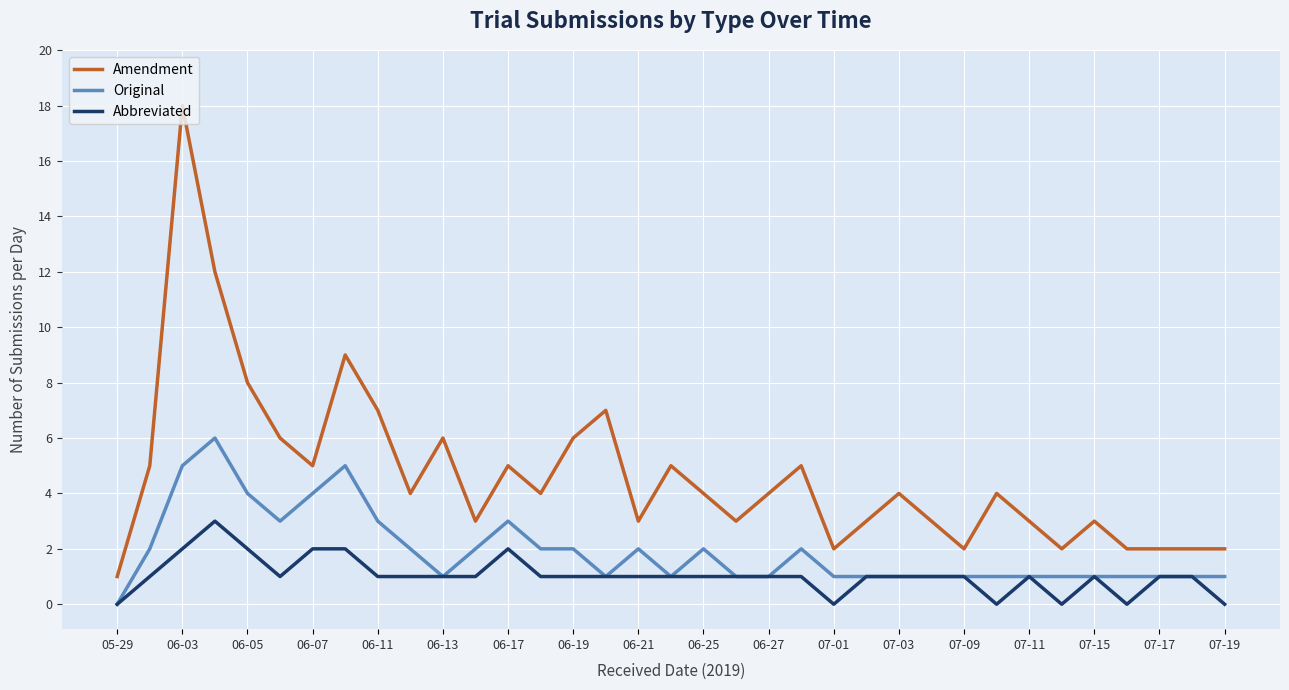

Count the number of data series in this chart.

3